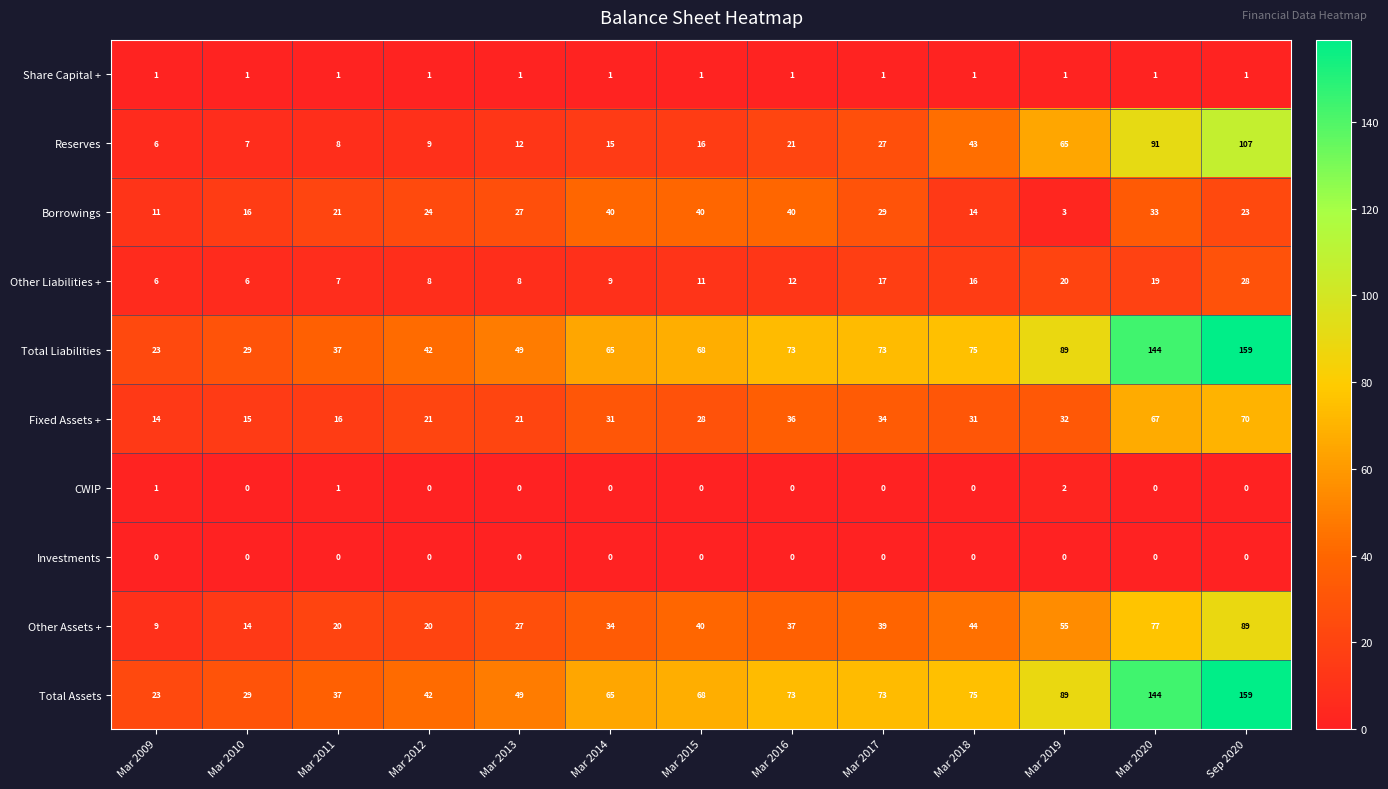

At which category is the sum across all series the highest?

Sep 2020